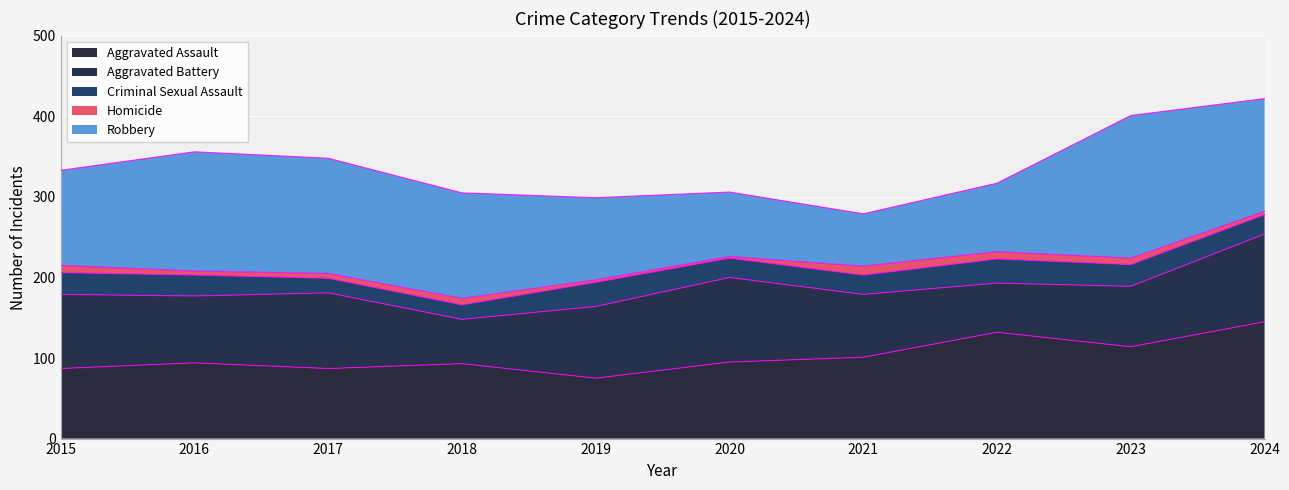

At which label does Aggravated Assault first exceed 95?

2021